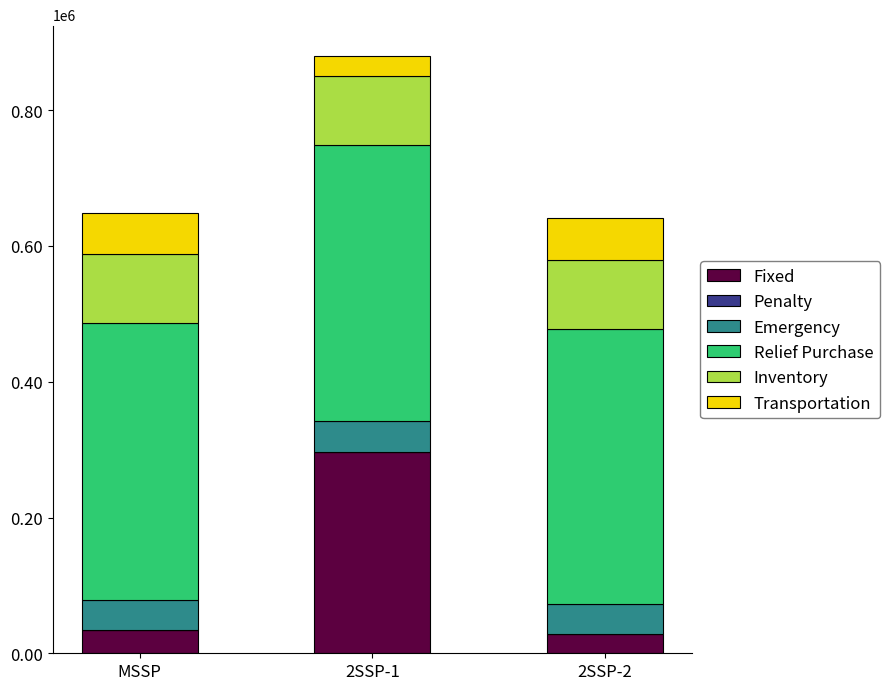

Are the bars horizontal?

No